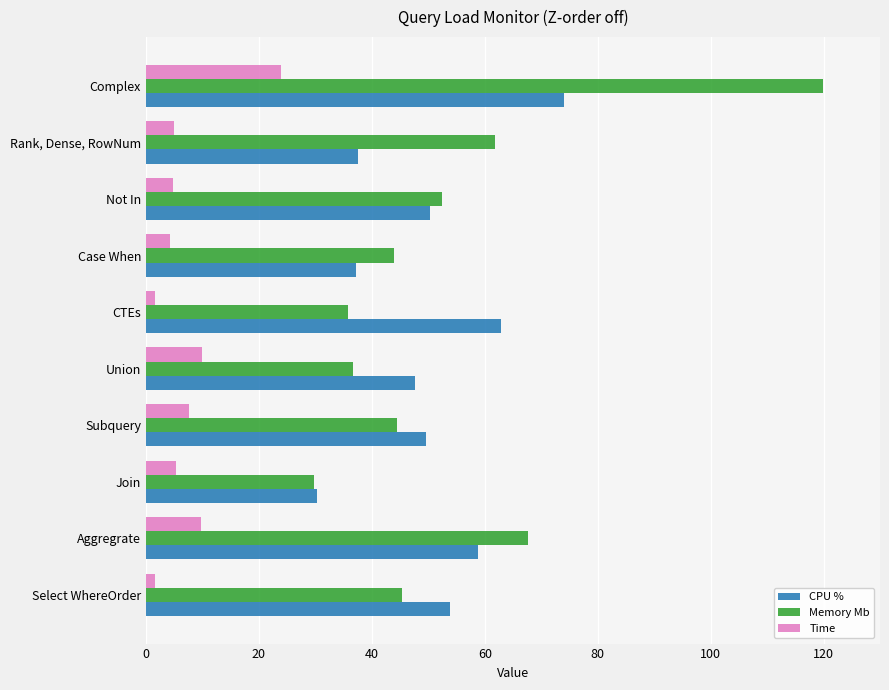

The value of Time at Aggregrate is 14.9. True or false?

False